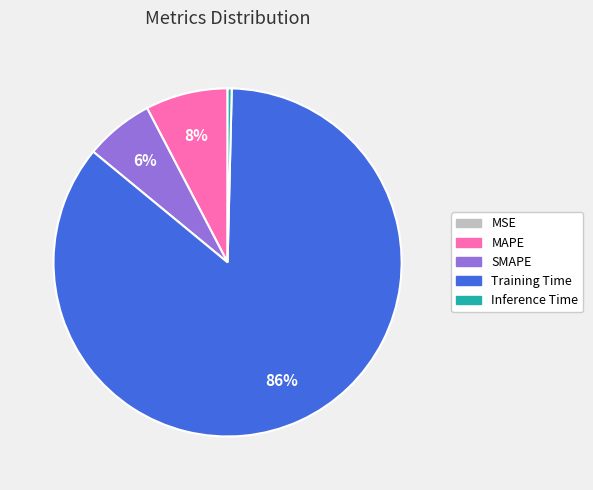

To the nearest percent, what is the combined percentage of Training Time and Inference Time?

86%